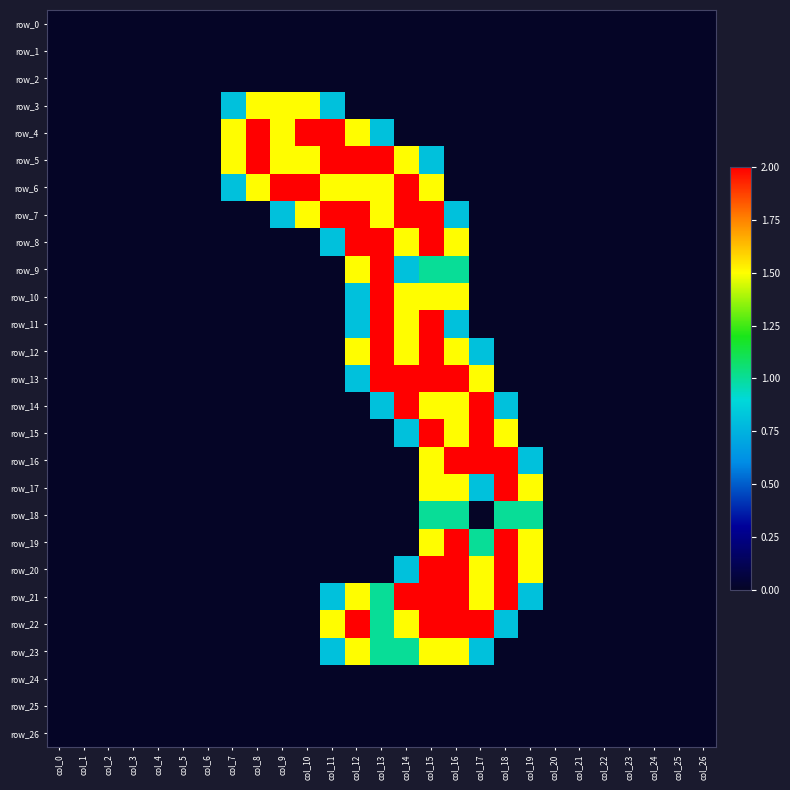

Which series has the largest range (max minus min)?

row_4